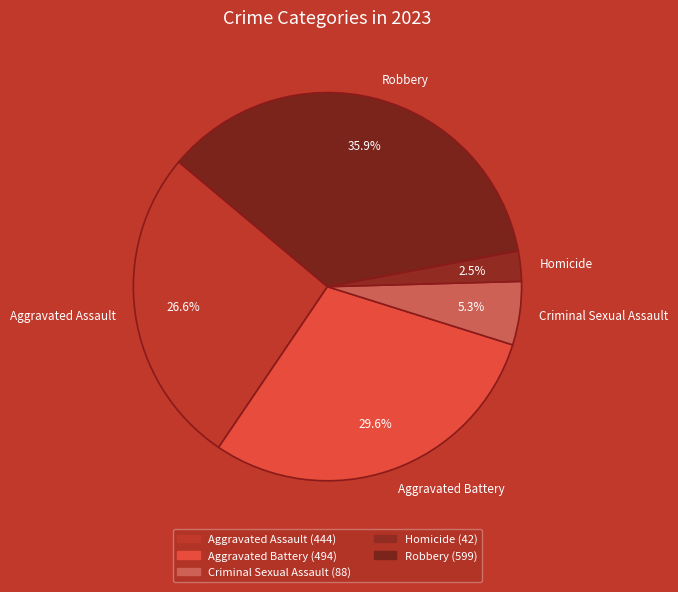

Approximately how many times larger is the value at Criminal Sexual Assault compared to Homicide?

2.1